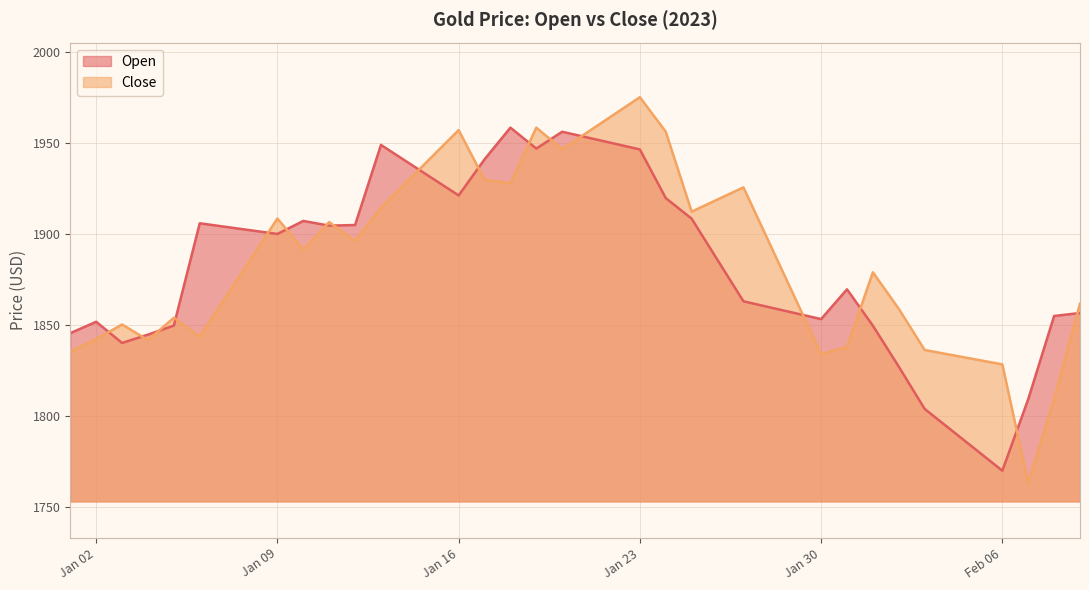

Reading left to right, extract all data points from this chart.

Open: 1845.5	1851.8	1840.1	1844.7	1849.7	1905.9	1904.0	1902.0	1900.0	1907.2	1904.6	1905.0	1949.0	1939.8	1930.5	1921.2	1941.1	1958.5	1947.0	1956.3	1953.0	1949.8	1946.5	1919.8	1908.5	1885.7	1863.0	1859.8	1856.5	1853.2	1869.6	1849.6	1827.1	1803.9	1792.5	1781.2	1769.9	1809.2	1855.0	1856.6
Close: 1835.4	1842.2	1850.3	1841.7	1854.0	1843.6	1865.2	1886.9	1908.5	1891.4	1906.6	1896.1	1914.5	1928.7	1943.0	1957.2	1929.9	1927.9	1958.5	1946.7	1956.2	1965.7	1975.2	1956.3	1912.3	1919.0	1925.7	1895.1	1864.6	1834.1	1837.9	1879.0	1858.9	1836.3	1833.6	1831.0	1828.3	1763.0	1809.2	1861.7